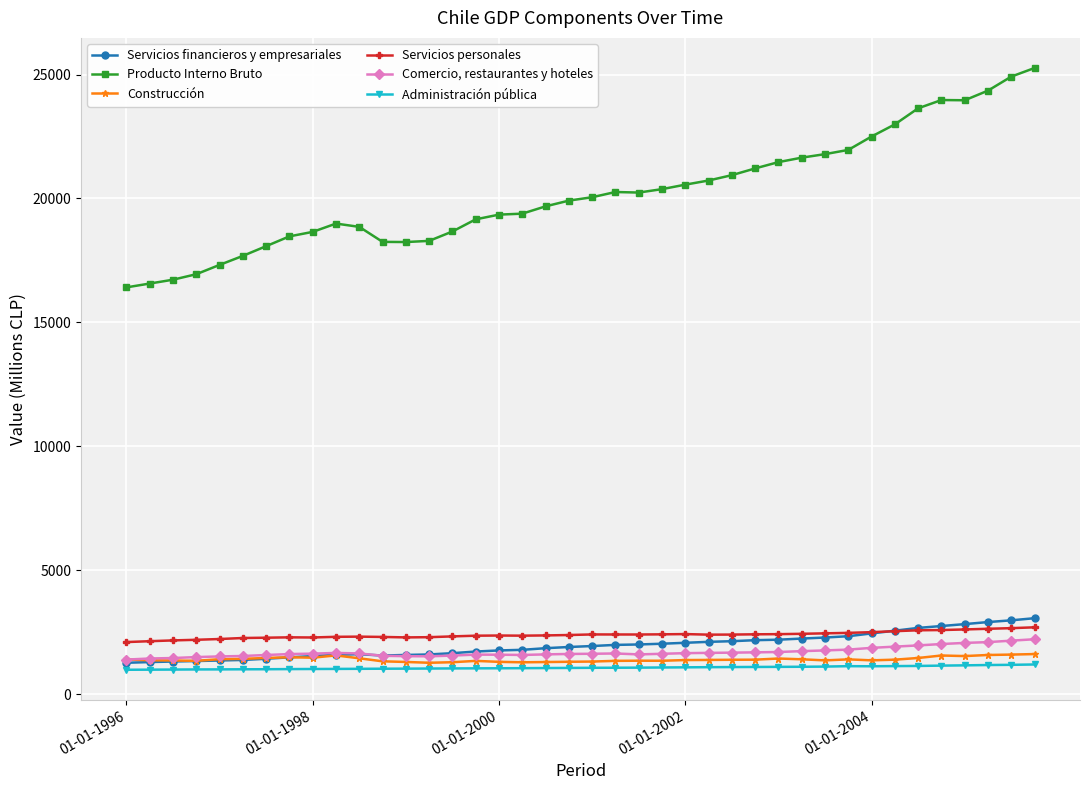

Which series has the largest range (max minus min)?

Producto Interno Bruto